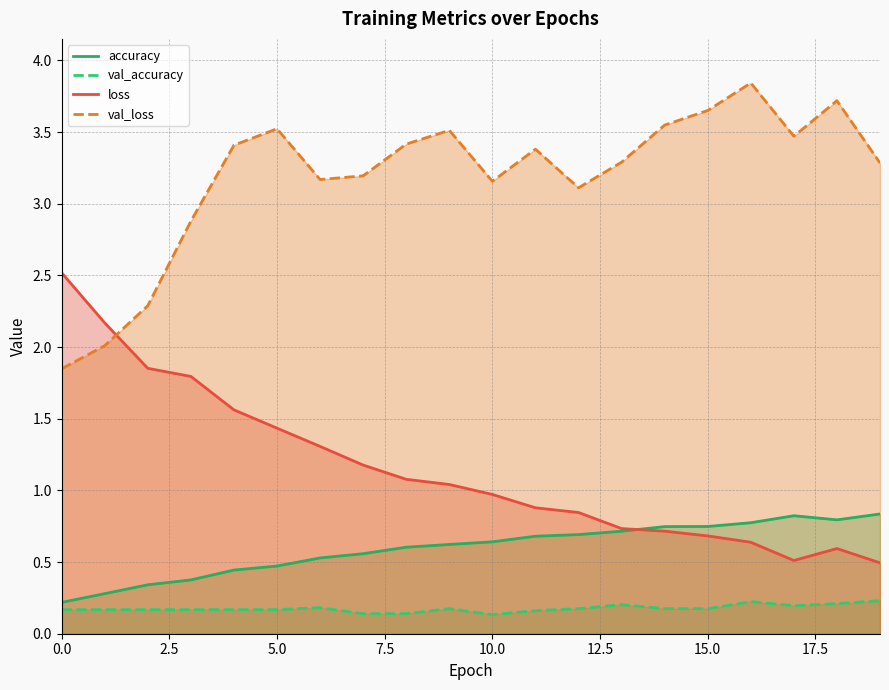

Is it true that val_loss equals 2.7 at 0.0?

False